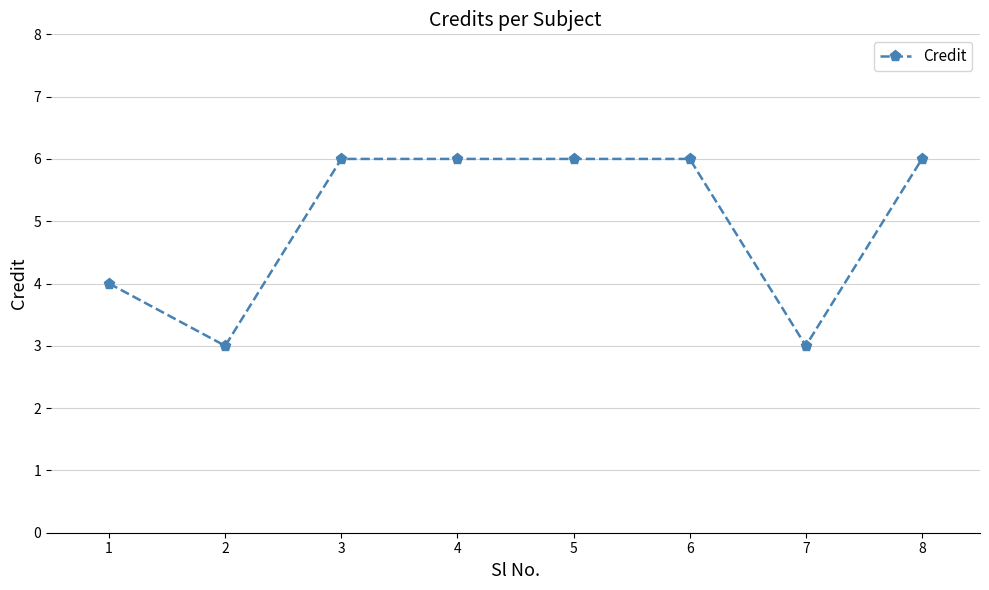

What is the value of the 2nd point from the left?

3